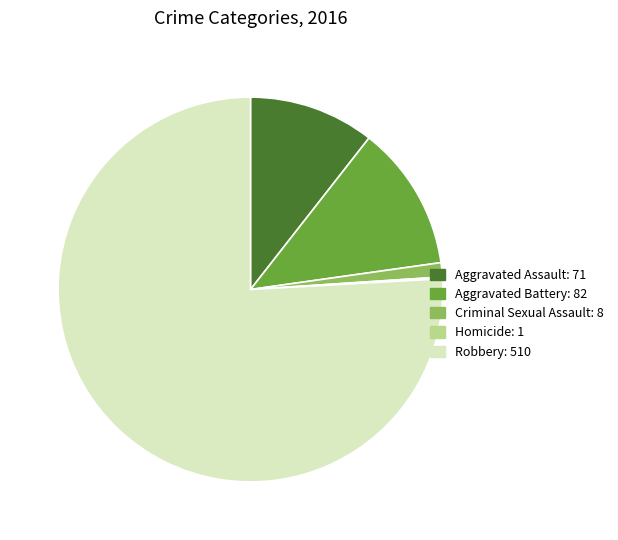

Approximately how many times larger is the value at Aggravated Battery compared to Aggravated Assault?

1.2